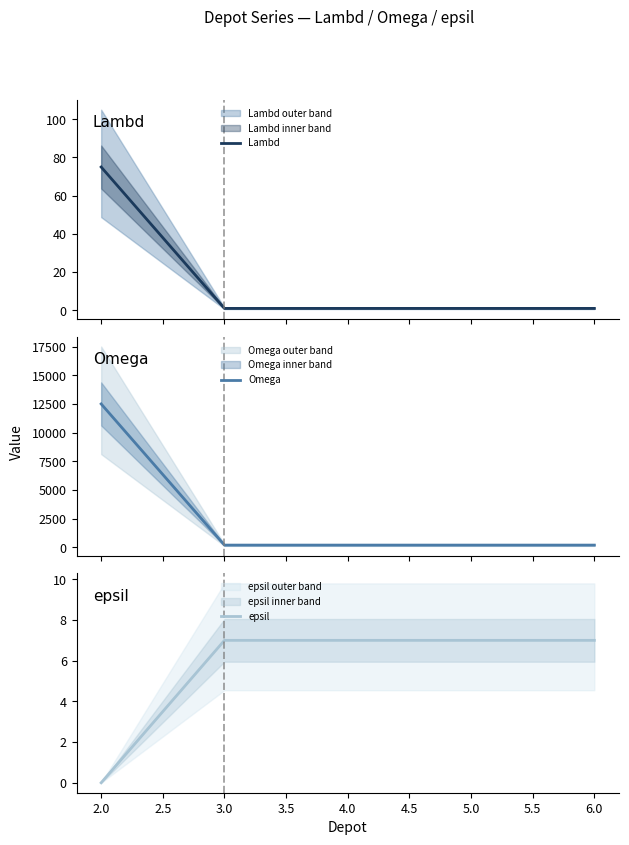

What is the highest value of the Omega series?

12500